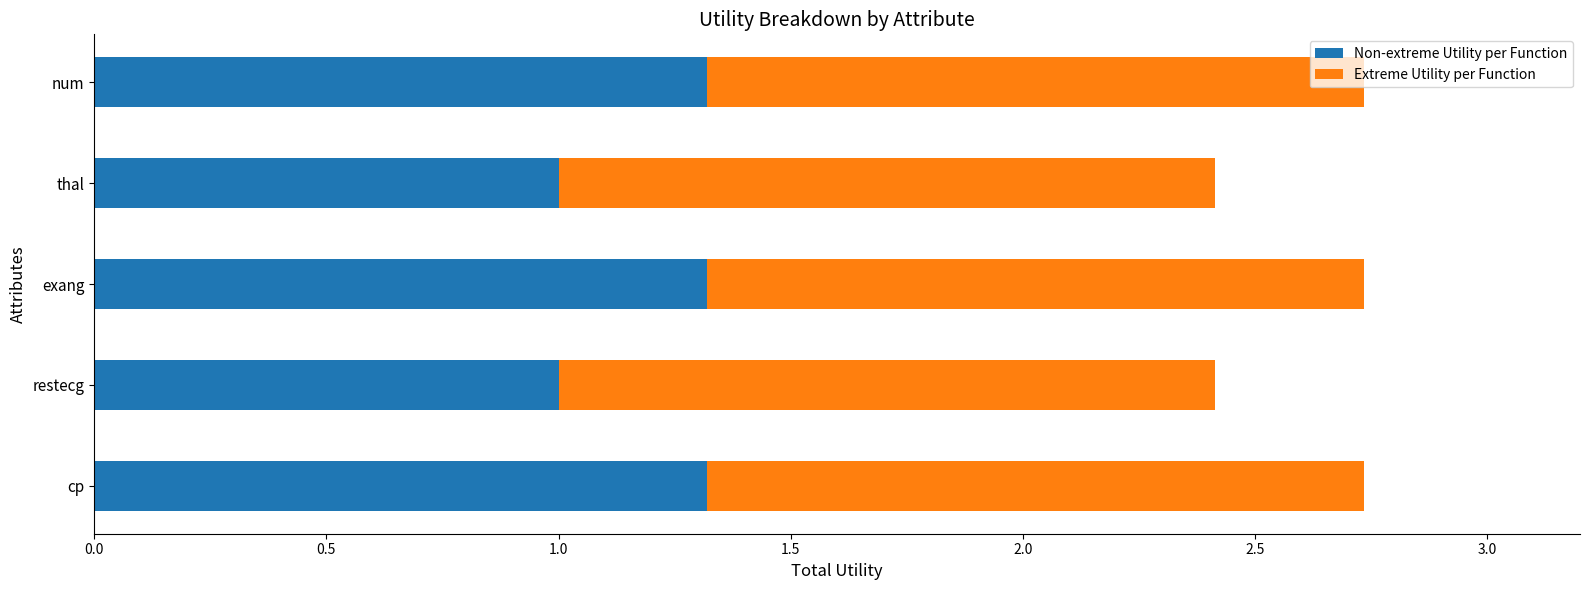

What is the minimum value for Non-extreme Utility per Function?

1.0